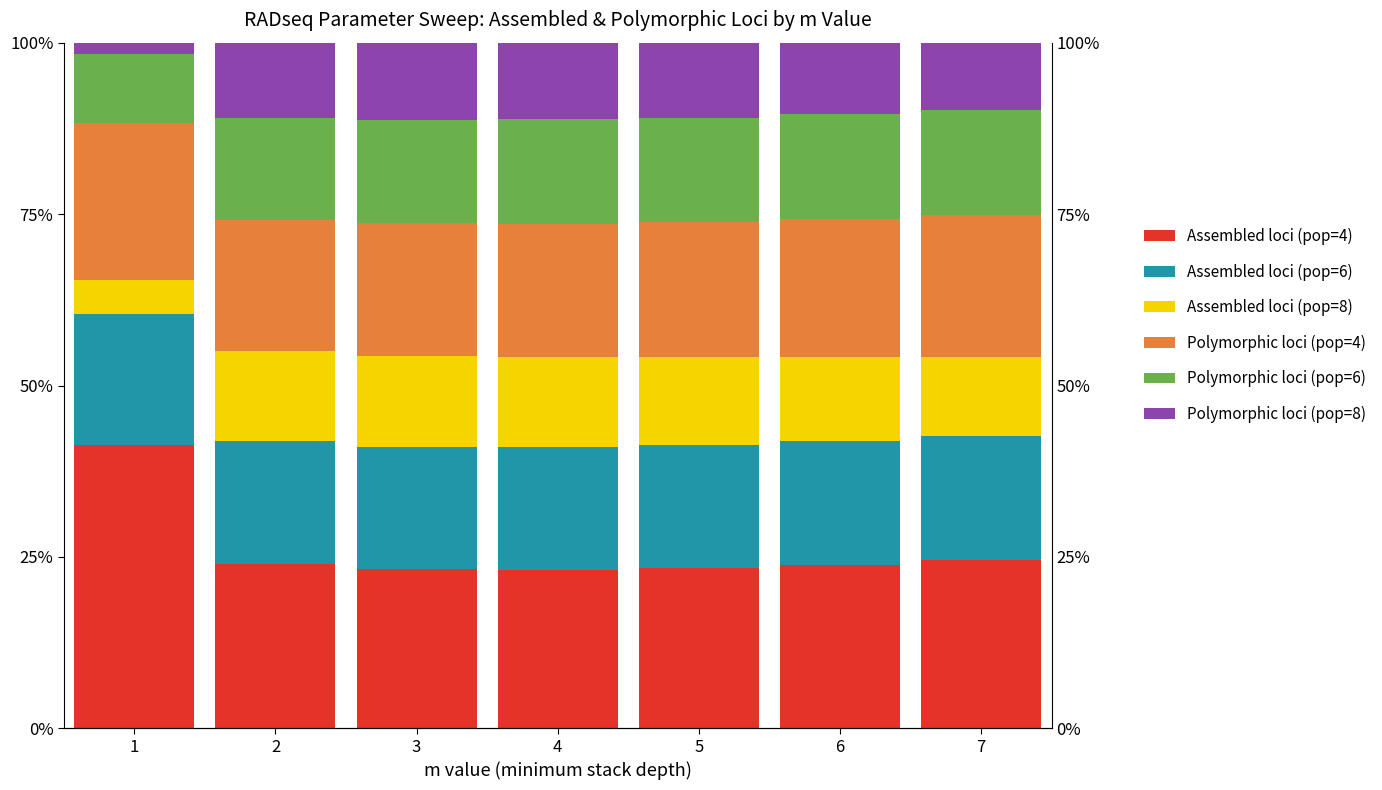

Is it true that Assembled loci (pop=8) equals 11.5 at 7?

True